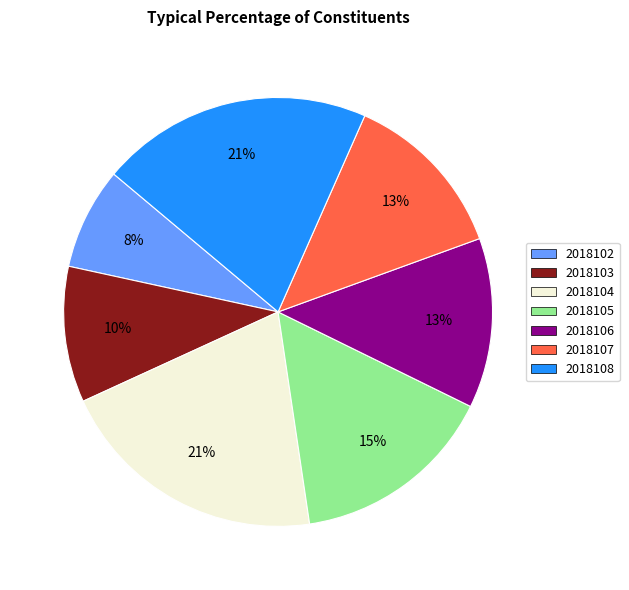

Which has a higher value, 2018108 or 2018103?

2018108